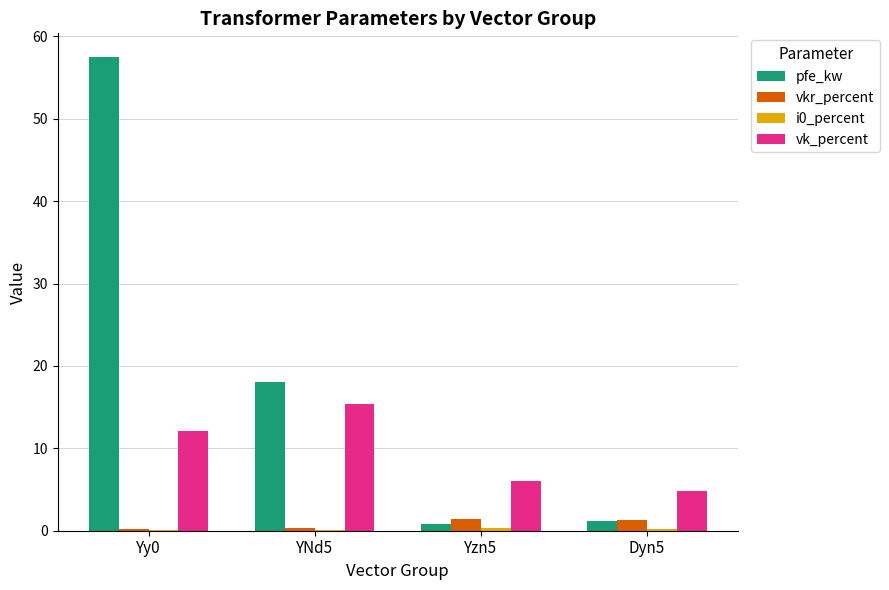

Does the chart contain stacked bars?

No